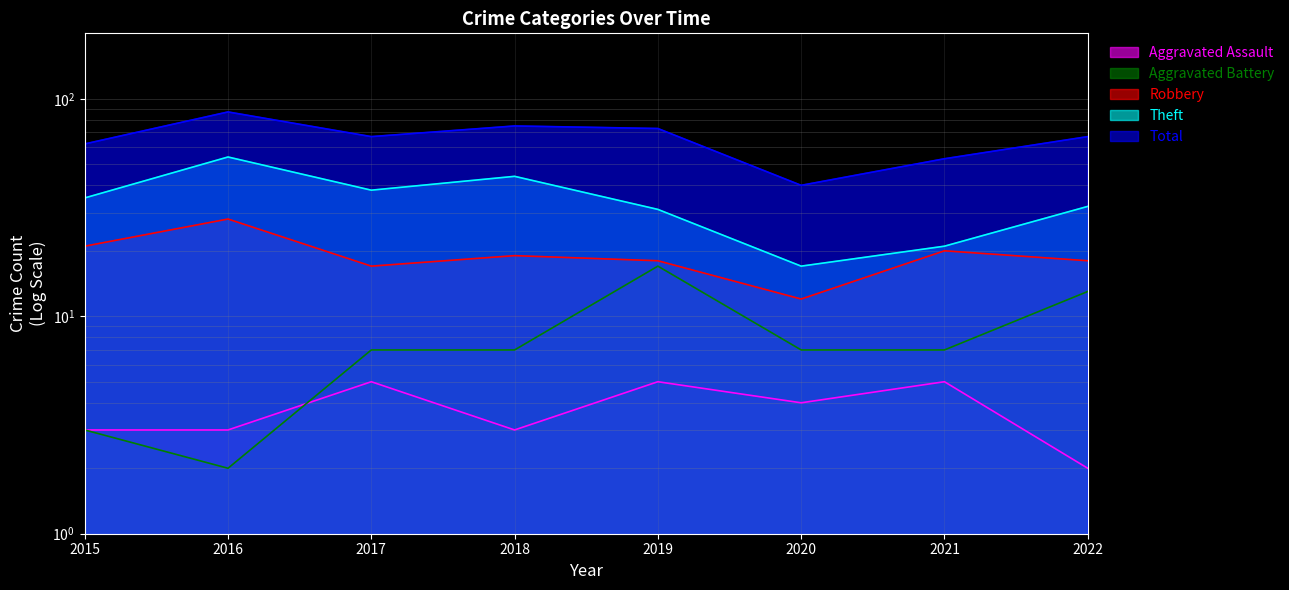

What is the minimum value shown in the chart?

2